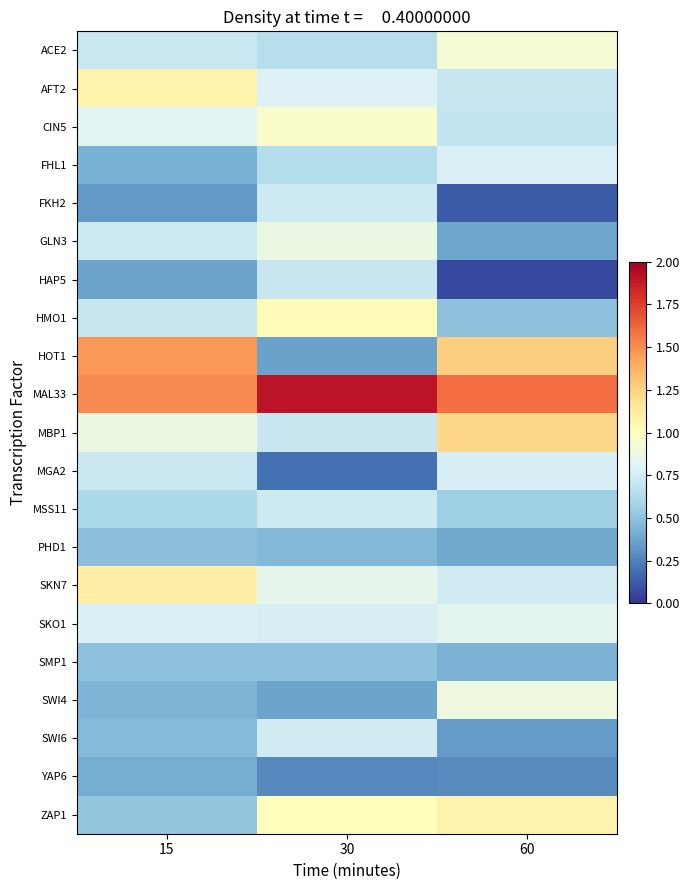

At which category does the chart reach its minimum across all series?

60